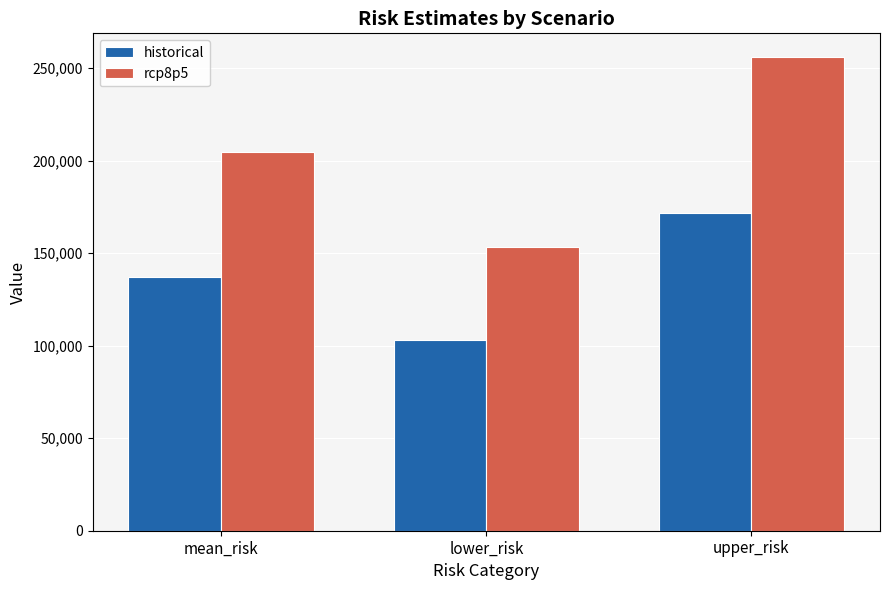

What is the difference between the maximum and minimum values in the historical series?

68605.7